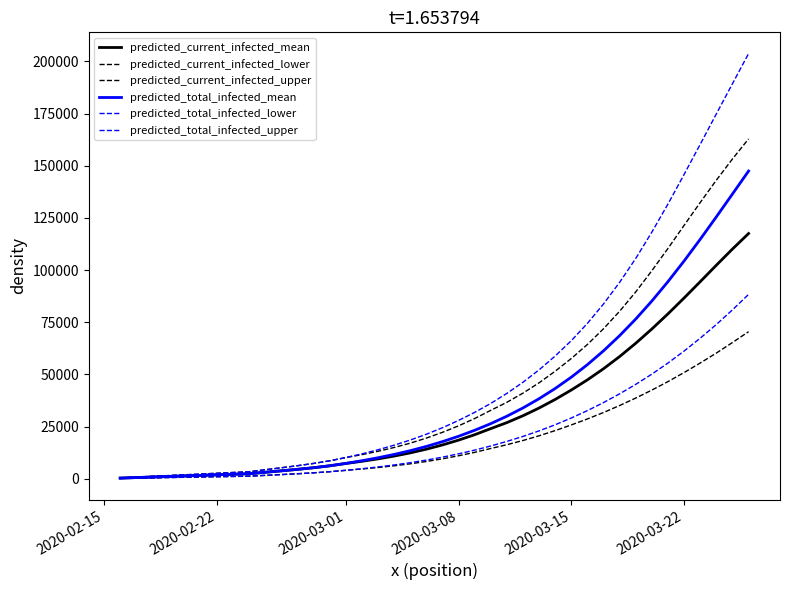

What is the value of the predicted_total_infected_mean point at the 37th from the left?

114742